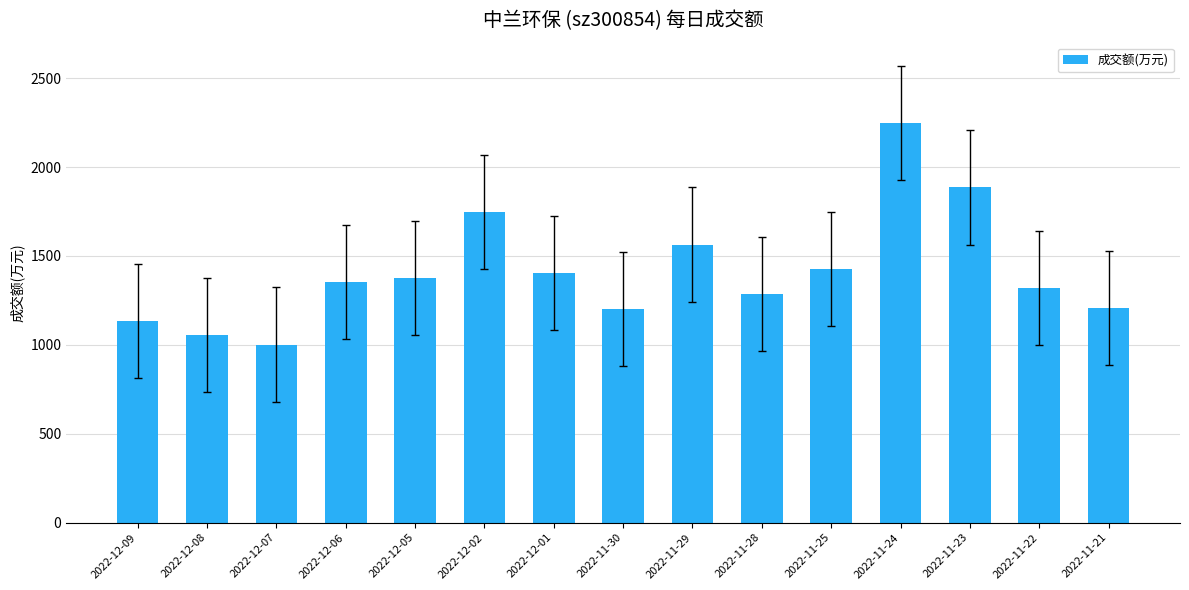

What is the difference between the maximum and minimum values?

1248